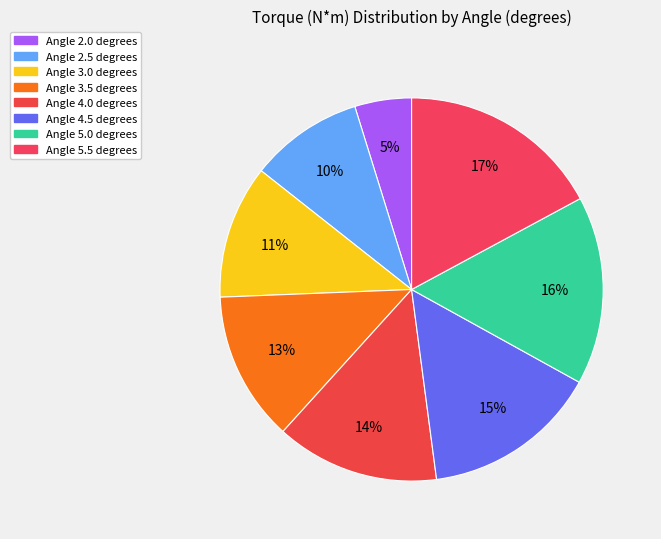

What is the largest slice in the pie chart?

Angle 5.5 degrees